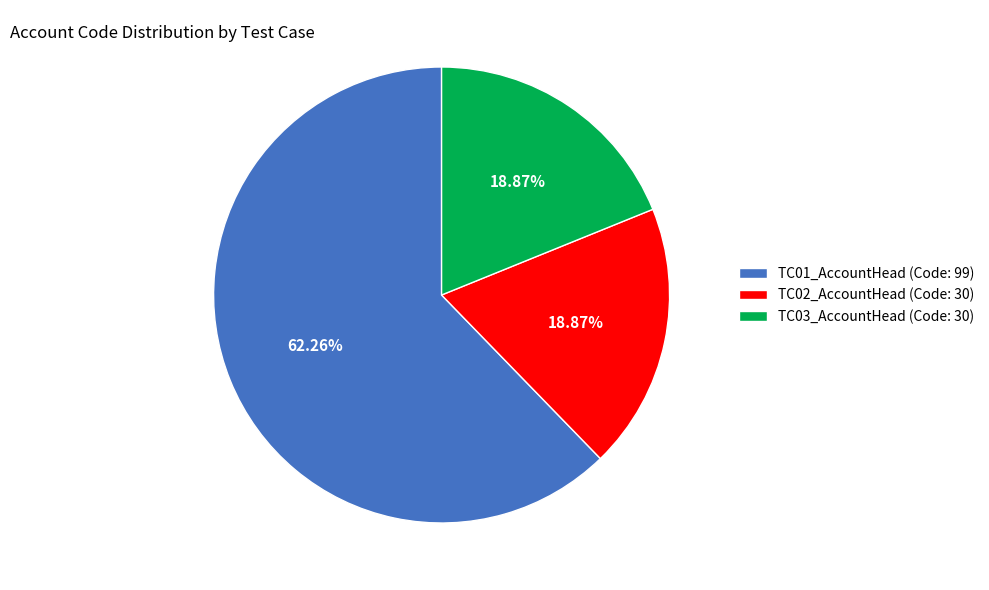

Does any single category account for the majority?

Yes